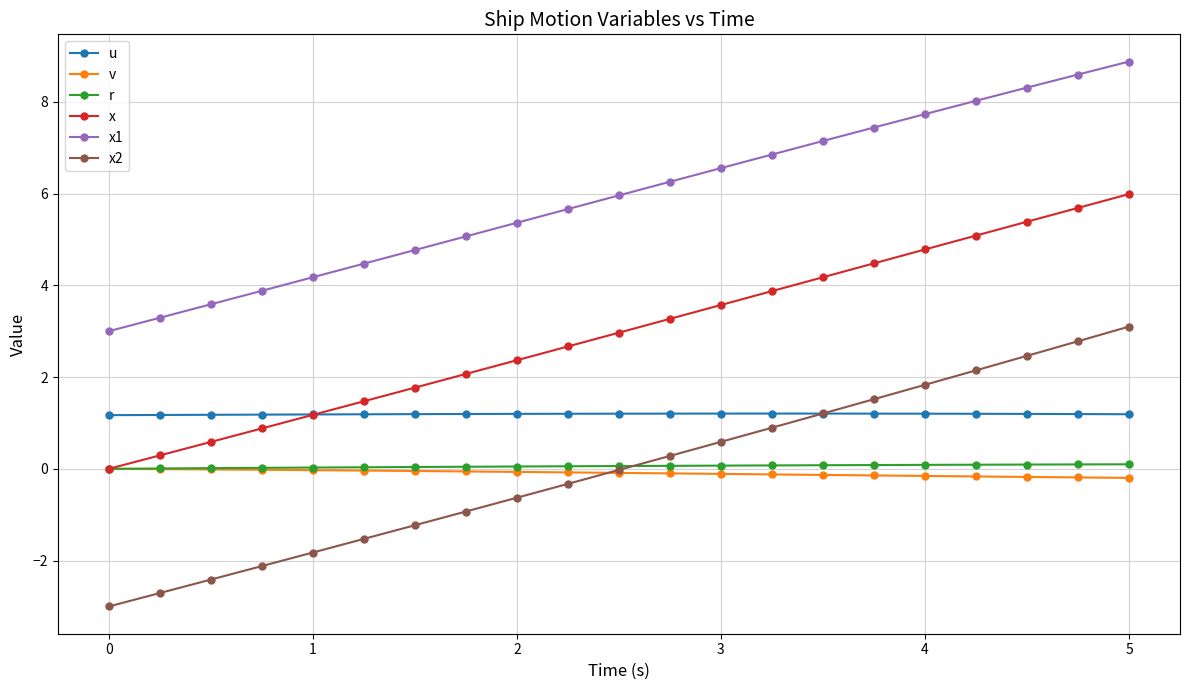

What is the difference between the maximum and second lowest values in the v series?

0.2